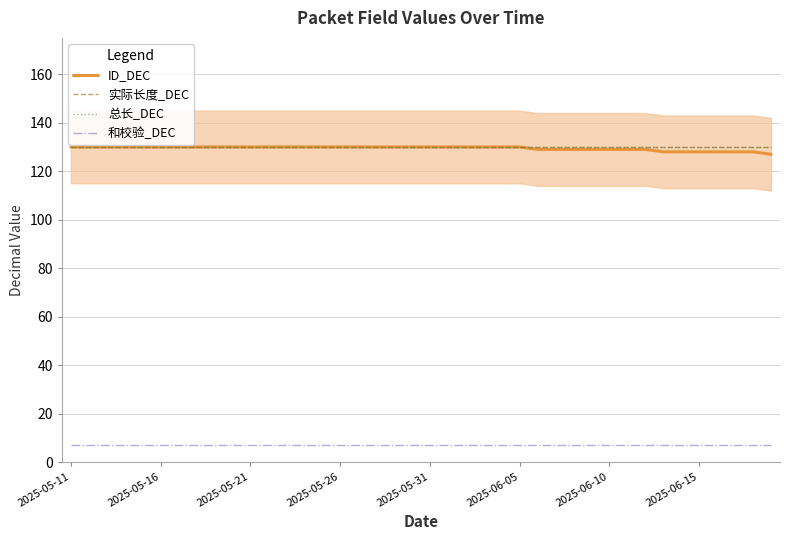

True or false: ID_DEC has a value of 187 at 14.

False